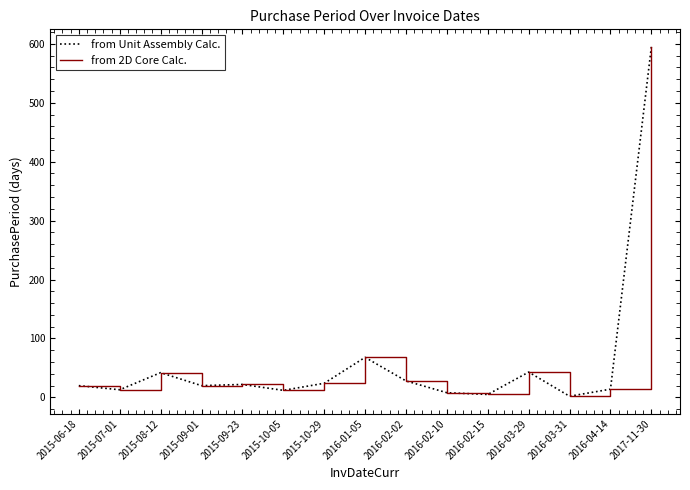

Does the chart display data point markers on the line(s)?

No